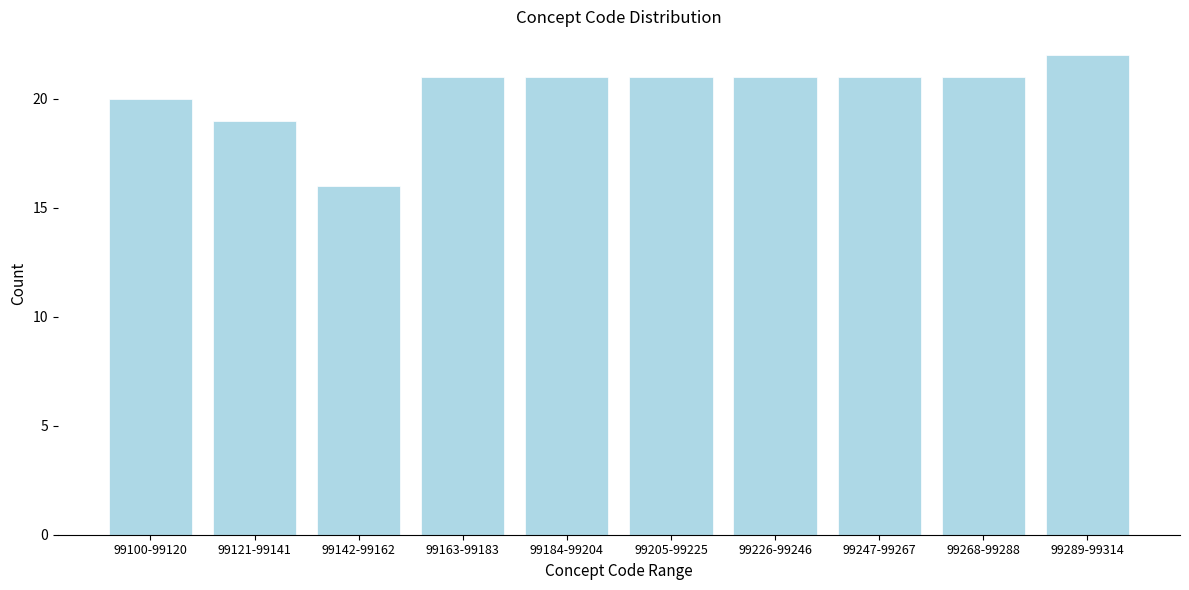

Reading left to right, transcribe all the data shown in this chart.

20	19	16	21	21	21	21	21	21	22